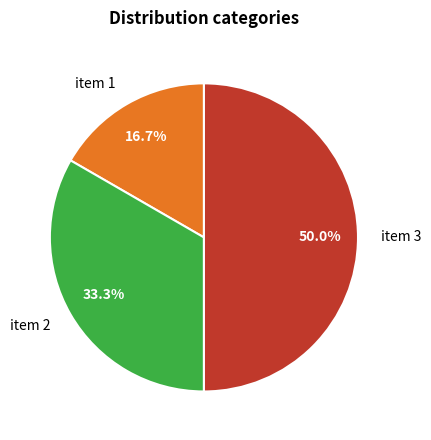

Does item 1 represent more than half of the total?

No